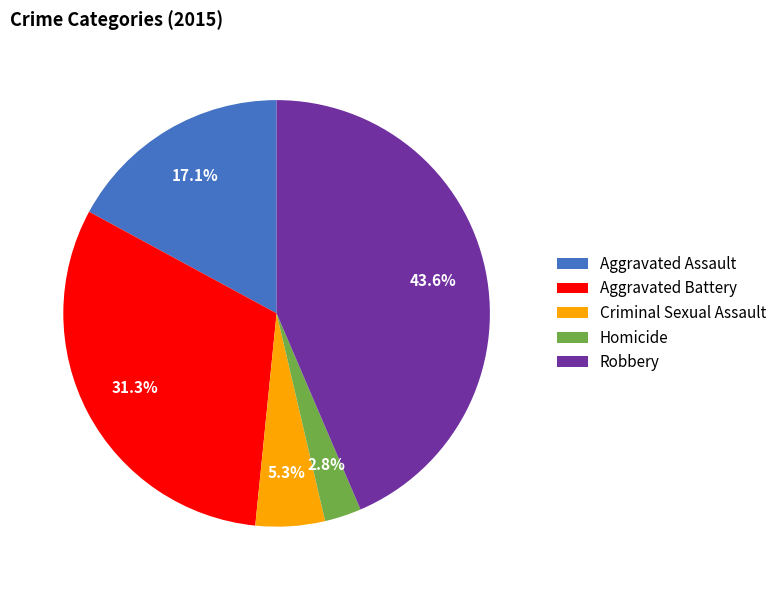

What is the ratio of the value at Aggravated Assault to the value at Homicide?

6.1